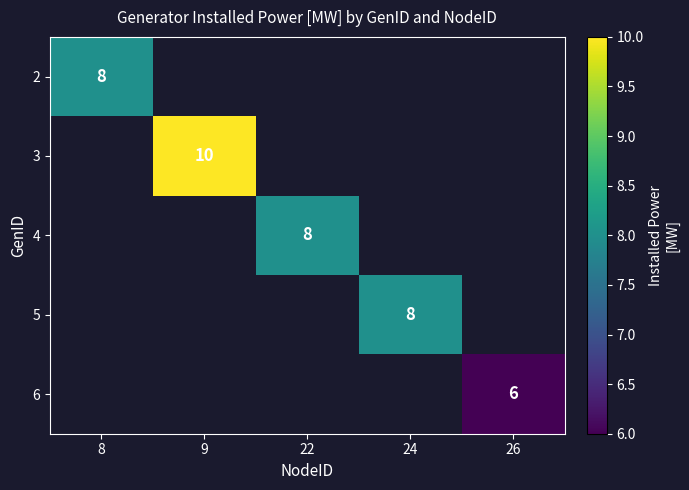

Is it true that 2 equals 13 at 8?

False